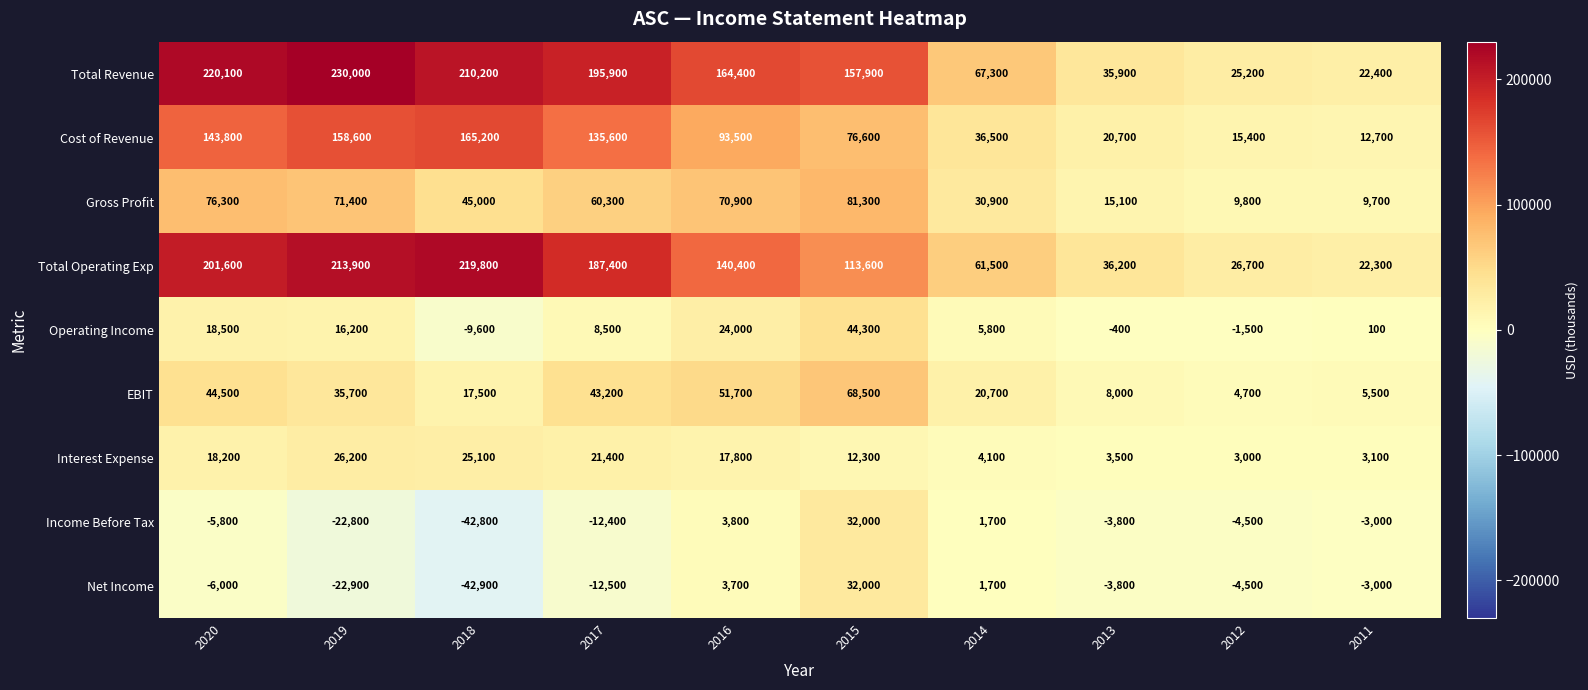

Which series changed the most between 2020 and 2013?

Total Revenue